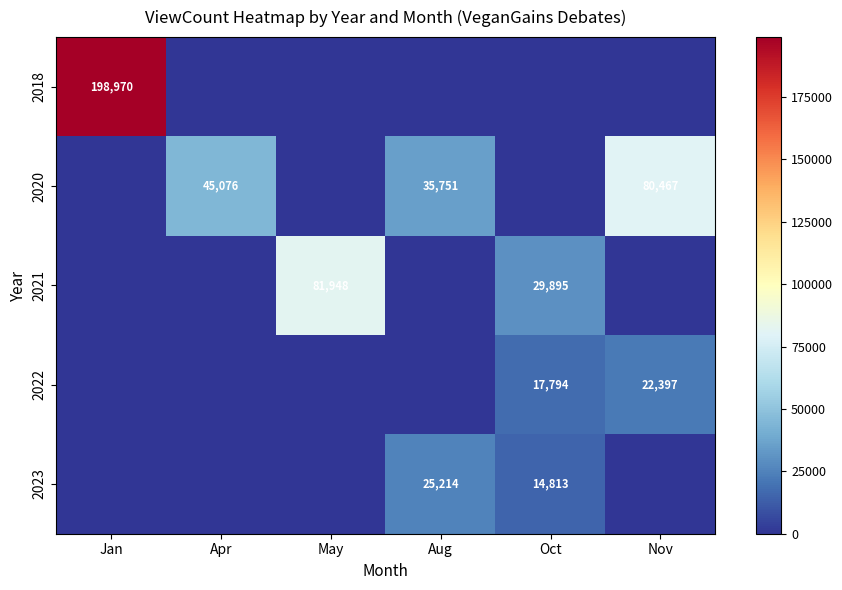

At how many categories does at least one series exceed 107427?

1